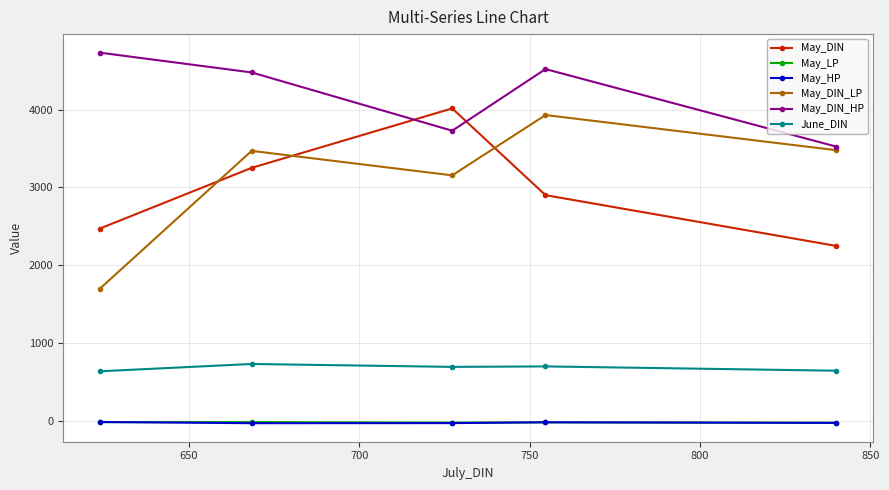

What is the maximum value shown in the chart?

4732.0